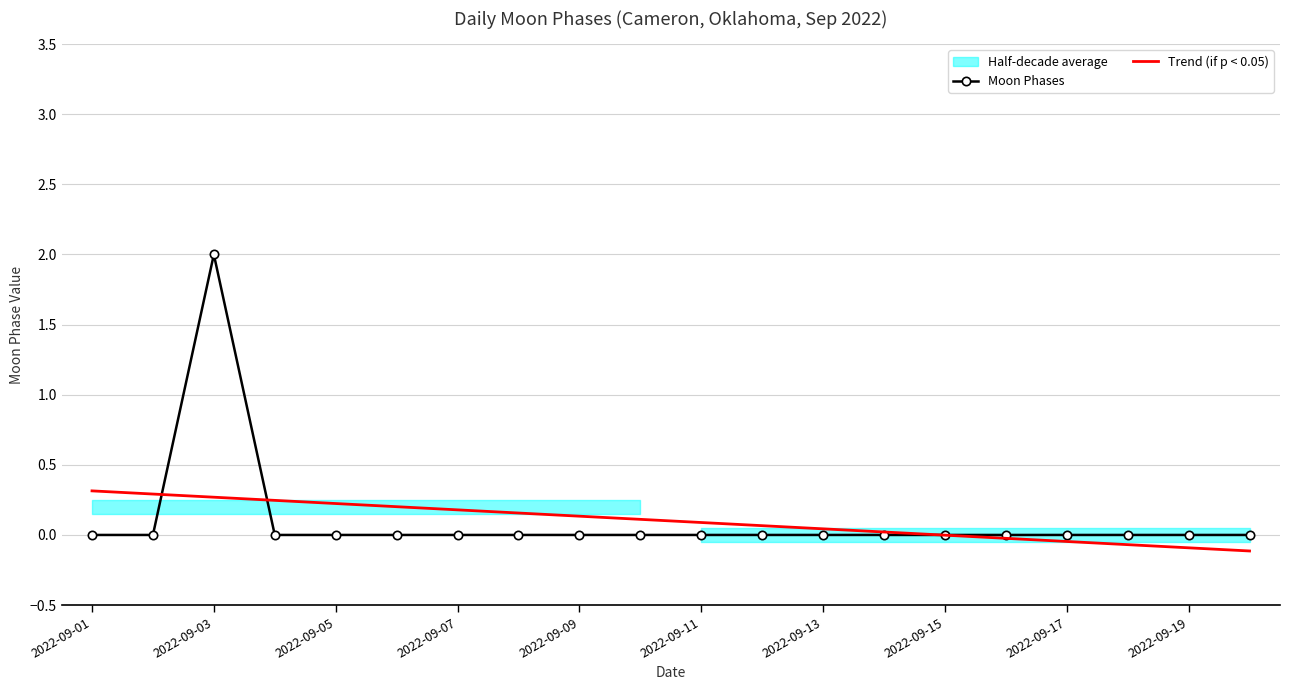

What is the highest value of the Moon Phases series?

2.0